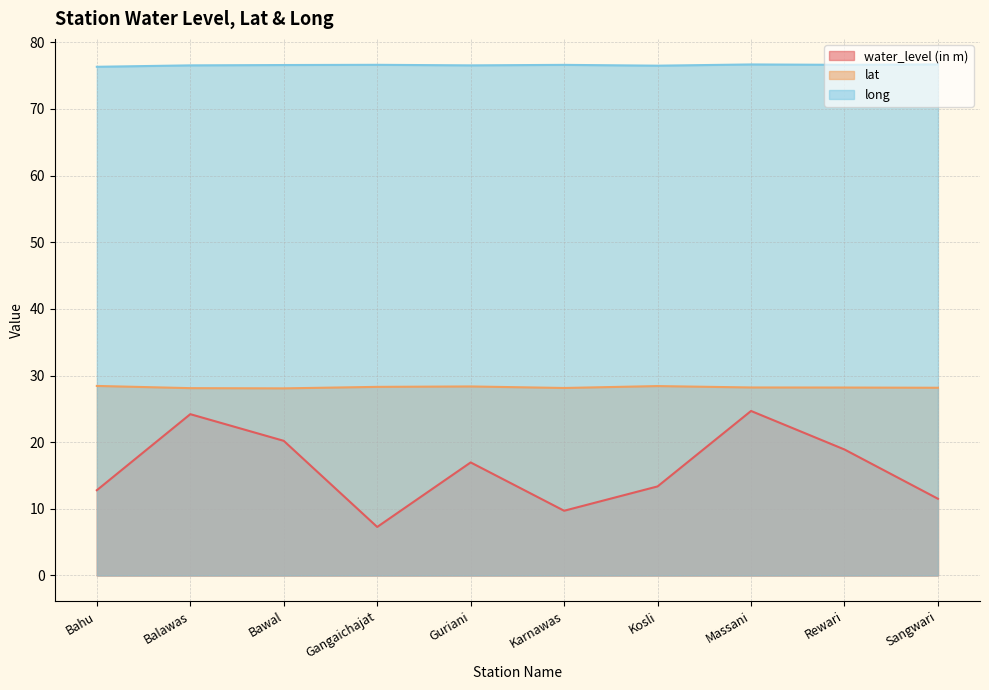

At which label does water_level (in m) first exceed 16?

Balawas